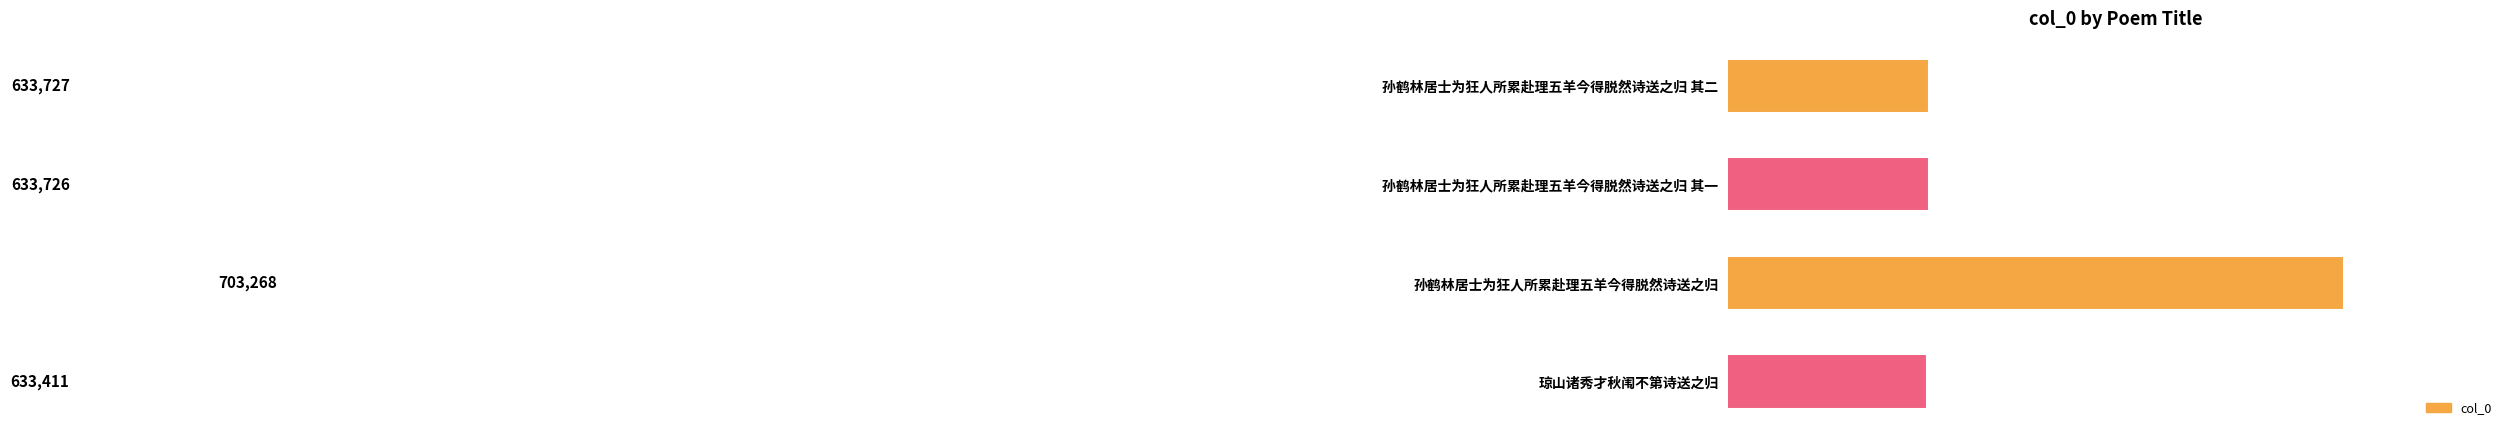

Reading bottom to top, extract all data points from this chart.

633411	703268	633726	633727